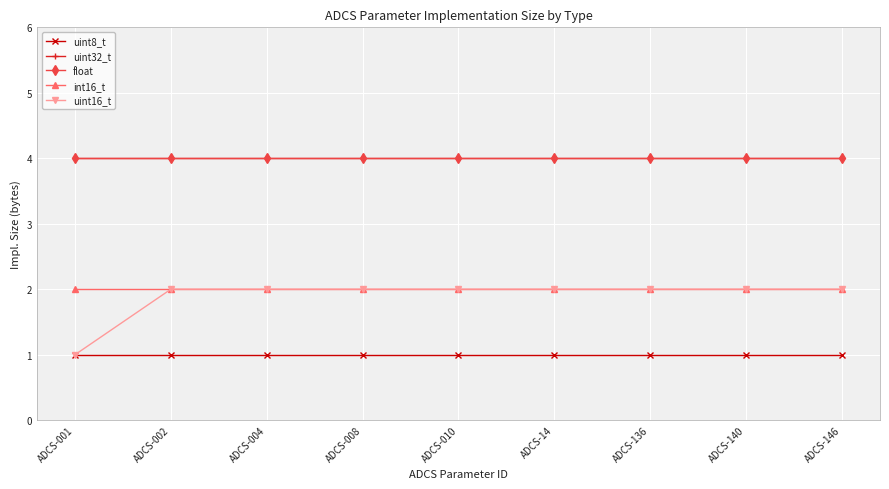

What is the spread (max minus min) of values at ADCS-010?

3